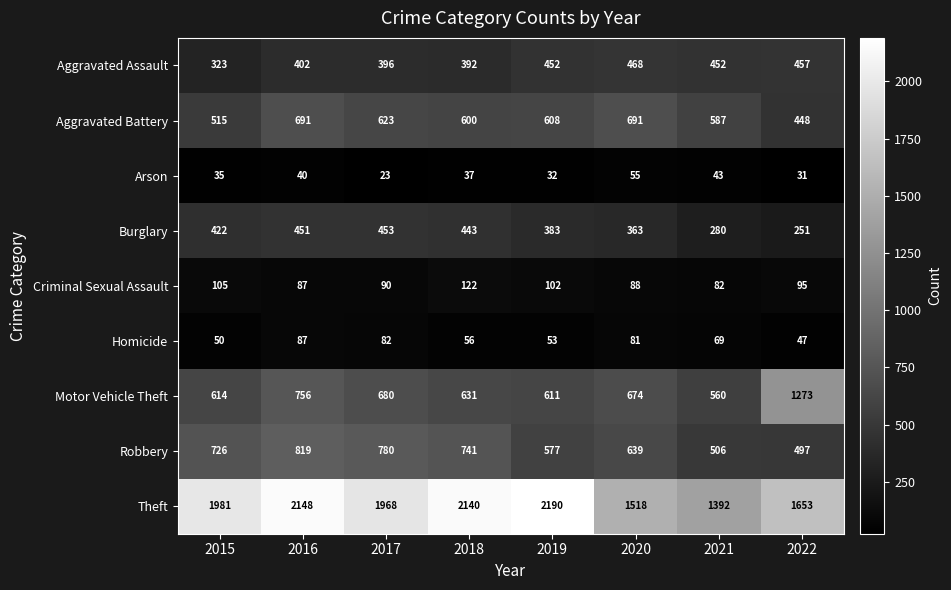

Count the number of categories in the chart.

8